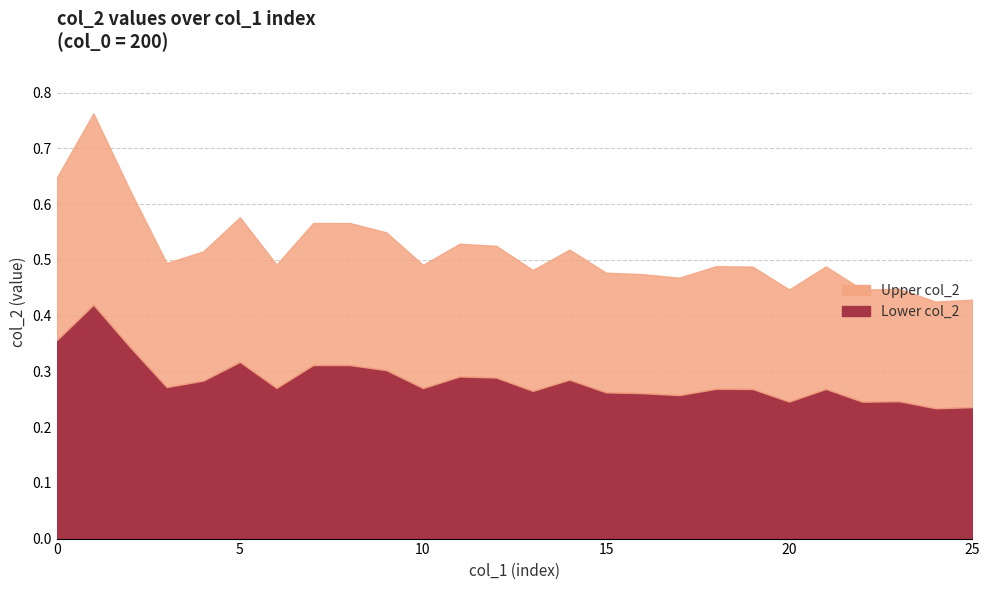

Does the chart display data point markers on the line(s)?

No